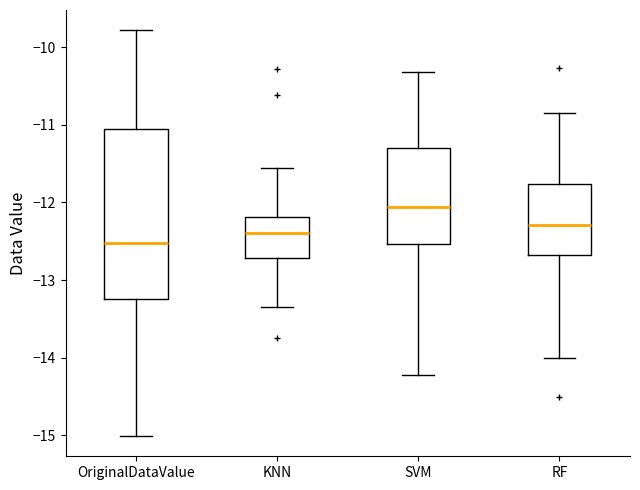

Which box has the lowest median line?

OriginalDataValue